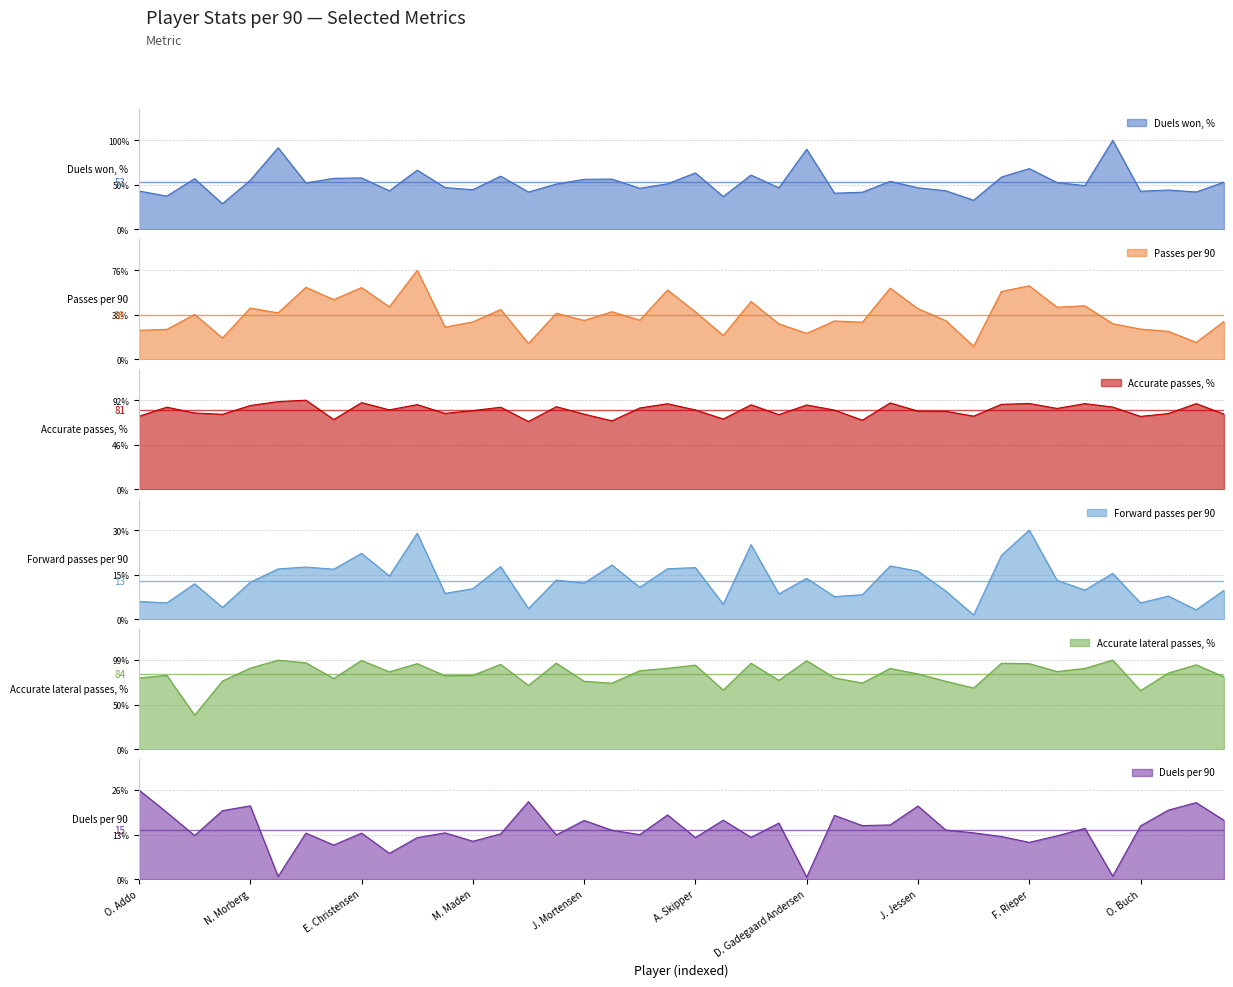

Reading left to right, what are all the values shown in this chart?

Duels won, %: 43.1	37.4	56.9	28.9	55.3	91.7	52.2	57.3	57.8	43.3	66.5	47.0	44.6	59.8	42.0	50.9	56.2	56.5	46.2	51.2	63.5	36.9	61.0	46.7	90.0	40.7	41.8	54.0	46.8	43.4	32.8	58.8	68.2	52.6	49.2	100.0	42.9	44.2	42.0	53.0
Passes per 90: 24.8	25.5	38.3	18.2	43.7	39.6	61.4	50.9	61.2	44.8	75.9	27.5	31.9	42.5	13.5	39.3	33.2	40.6	33.4	59.1	40.5	20.4	49.3	30.2	22.1	32.7	31.6	60.7	43.2	33.0	11.1	57.8	62.7	44.4	45.6	30.4	25.8	23.9	14.5	32.3
Accurate passes, %: 75.0	84.4	78.4	77.0	86.0	90.1	91.5	71.6	89.0	81.6	87.0	78.0	80.8	84.3	69.6	84.8	77.2	70.3	83.5	87.9	81.5	72.2	86.8	76.7	86.6	81.4	71.0	88.7	80.3	80.2	75.1	87.3	88.1	83.1	88.0	84.5	74.9	77.8	88.0	77.2
Forward passes per 90: 6.1	5.6	12.1	4.0	12.6	17.1	17.8	17.0	22.4	14.7	29.3	8.8	10.4	17.9	3.6	13.3	12.3	18.4	10.9	17.2	17.6	5.1	25.4	8.6	13.9	7.7	8.3	18.1	16.4	9.6	1.4	21.7	30.3	13.2	9.9	15.6	5.5	7.9	3.2	9.8
Accurate lateral passes, %: 79.2	82.0	37.9	75.7	90.1	99.0	96.0	78.6	98.6	86.0	95.1	81.6	82.0	94.3	70.8	95.6	75.5	73.4	87.2	89.9	93.4	65.7	95.5	76.5	98.3	79.3	73.5	89.7	83.7	75.5	68.0	95.5	95.1	86.3	89.7	99.1	65.0	84.6	93.8	80.4
Duels per 90: 26.5	19.8	13.0	20.3	21.8	0.8	13.7	10.1	13.7	7.7	12.3	13.8	11.2	13.4	23.0	13.2	17.4	14.5	13.2	19.1	12.3	17.5	12.4	16.6	0.6	18.9	15.9	16.1	21.7	14.6	13.8	12.7	10.9	12.8	15.1	0.9	15.8	20.5	22.7	17.5